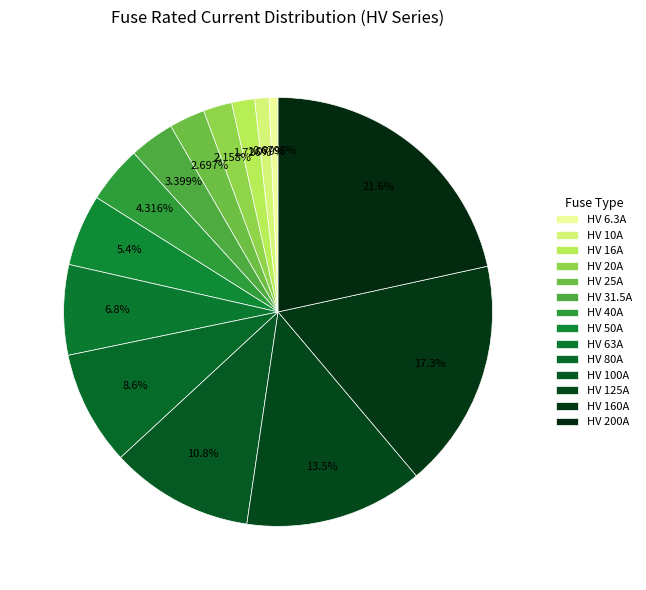

Is there a majority slice in this chart?

No